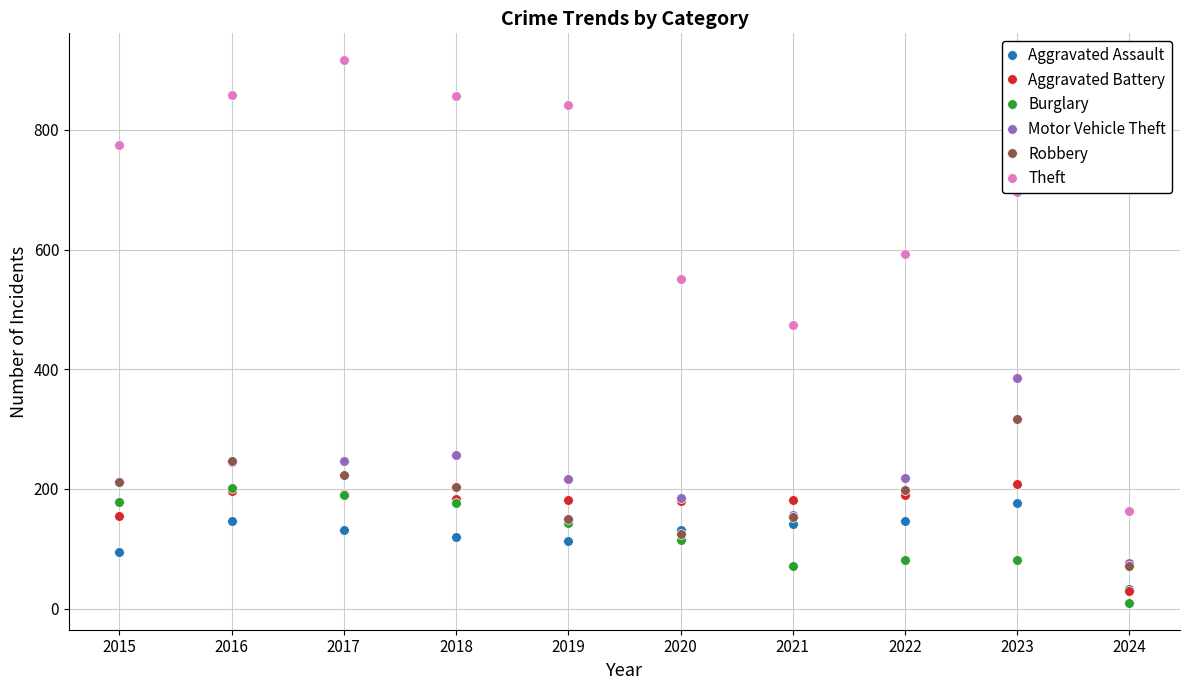

How many data points does each series have?

10